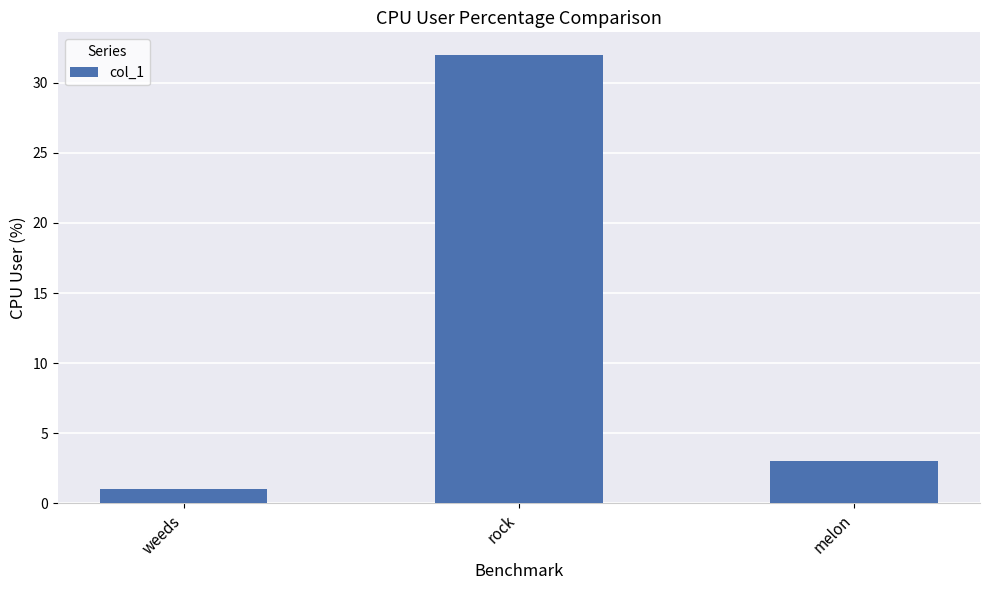

Are the bars grouped side by side (vs. stacked)?

No